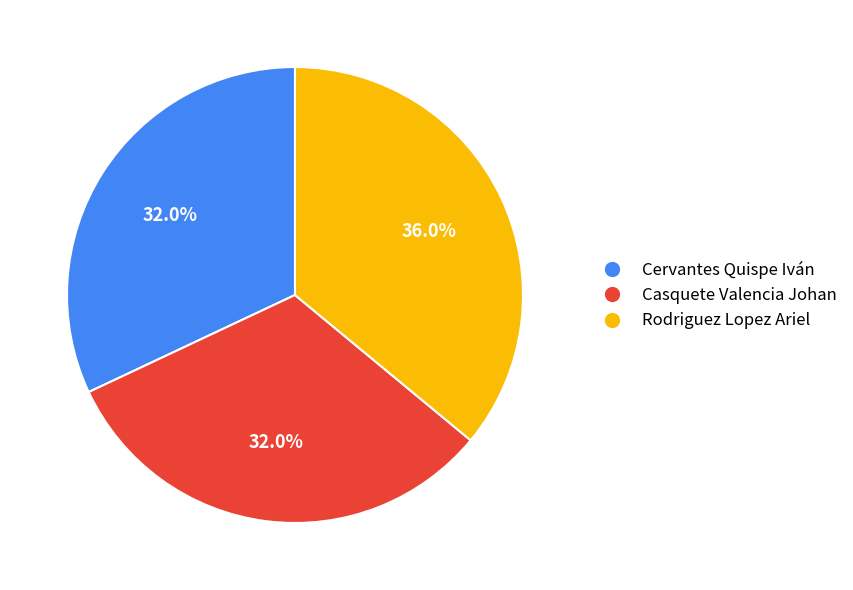

Is it true that Rodriguez Lopez Ariel is 36% of the pie?

True